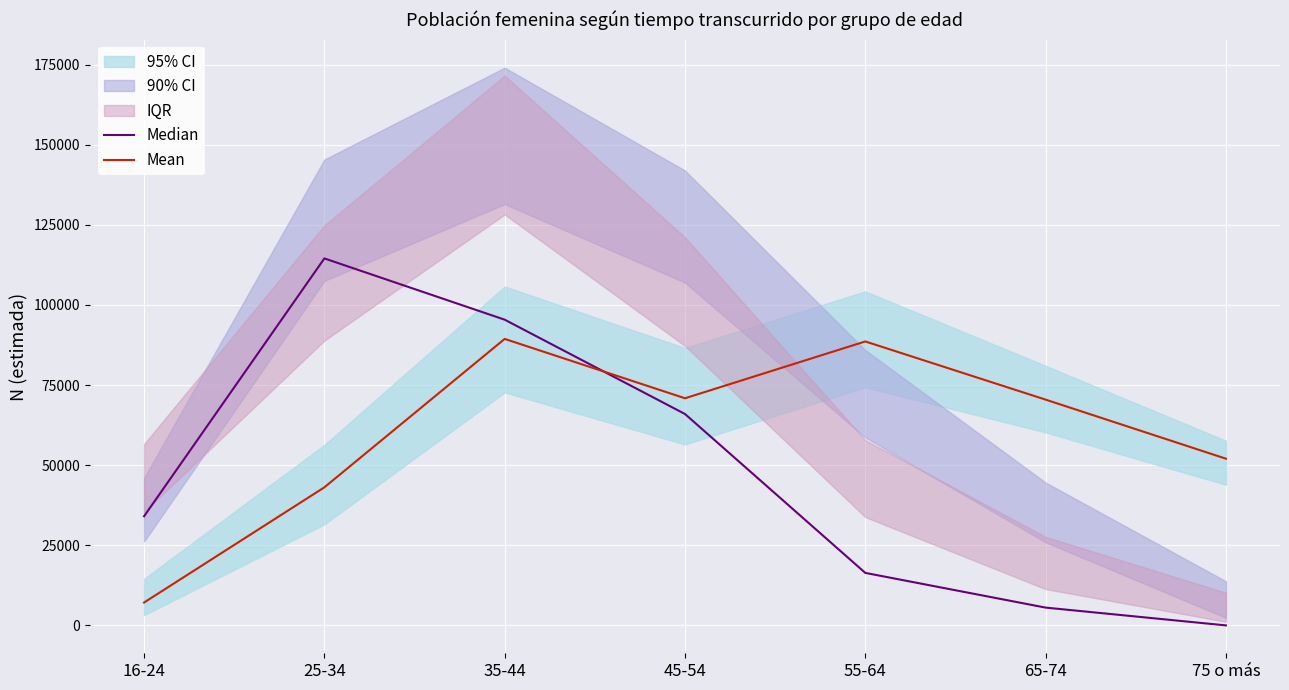

Read the Mean value at 25-34, to the nearest 100.

43100